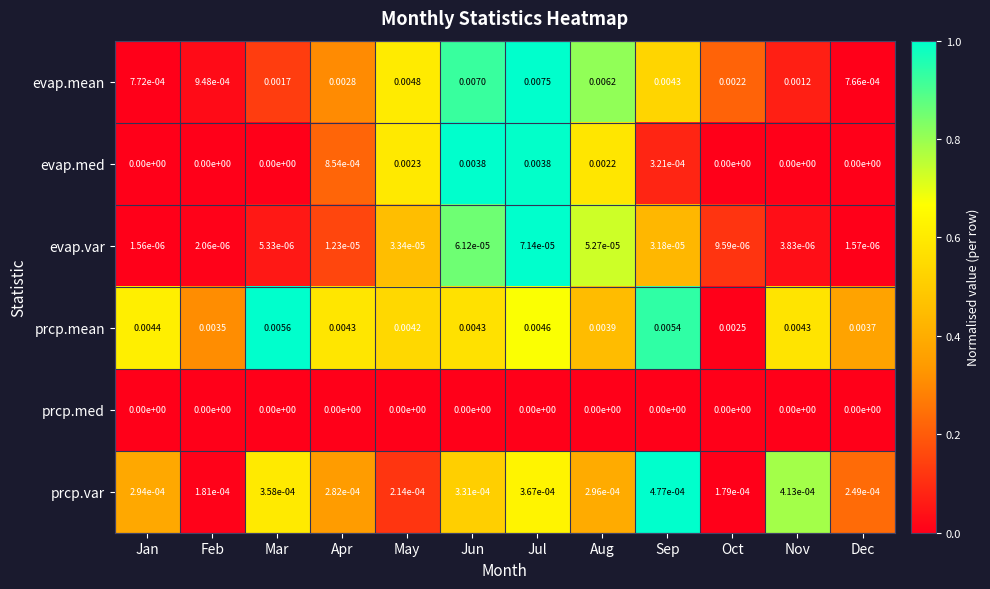

List the series in order of their peak value, lowest first.

prcp.med, evap.var, prcp.var, evap.med, prcp.mean, evap.mean